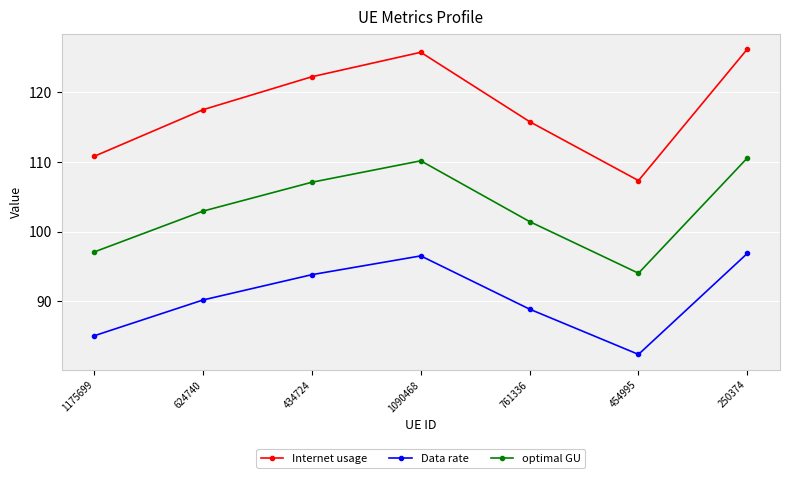

Read the optimal GU value at 1175699.

97.1